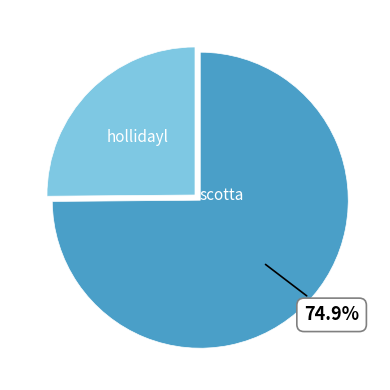

Is there a majority slice in this chart?

Yes